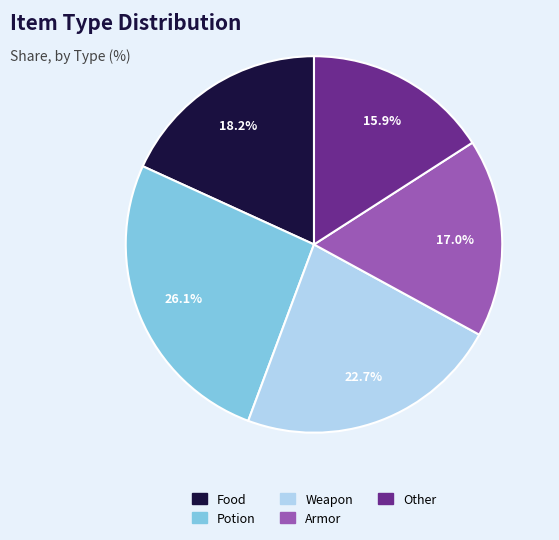

Count the number of slices in the pie.

5